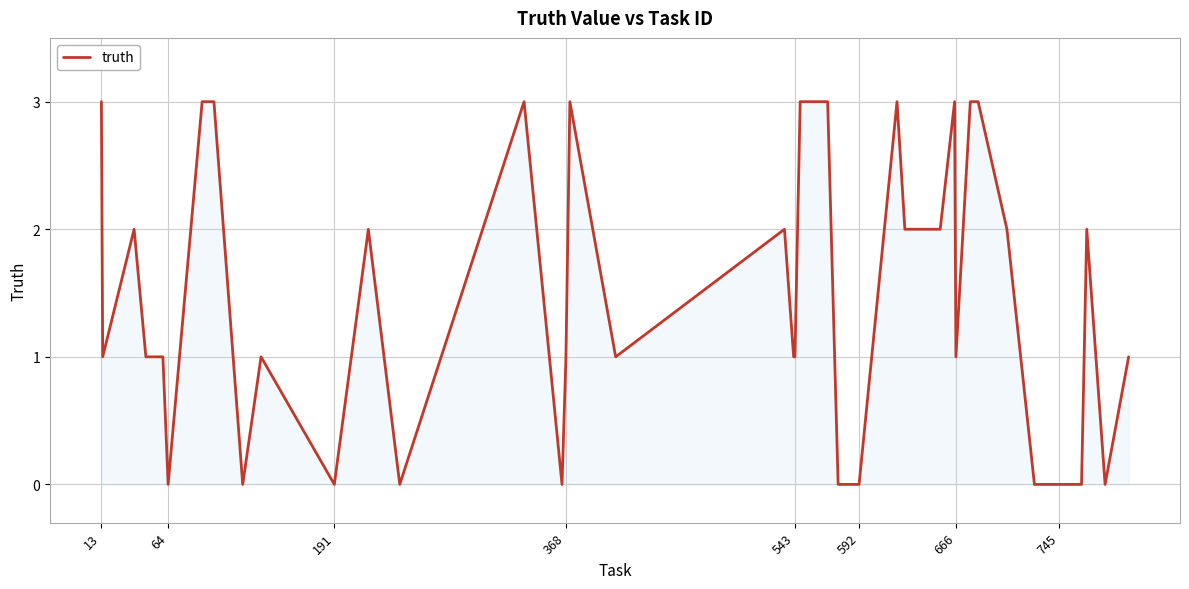

What is the maximum value shown in the chart?

3